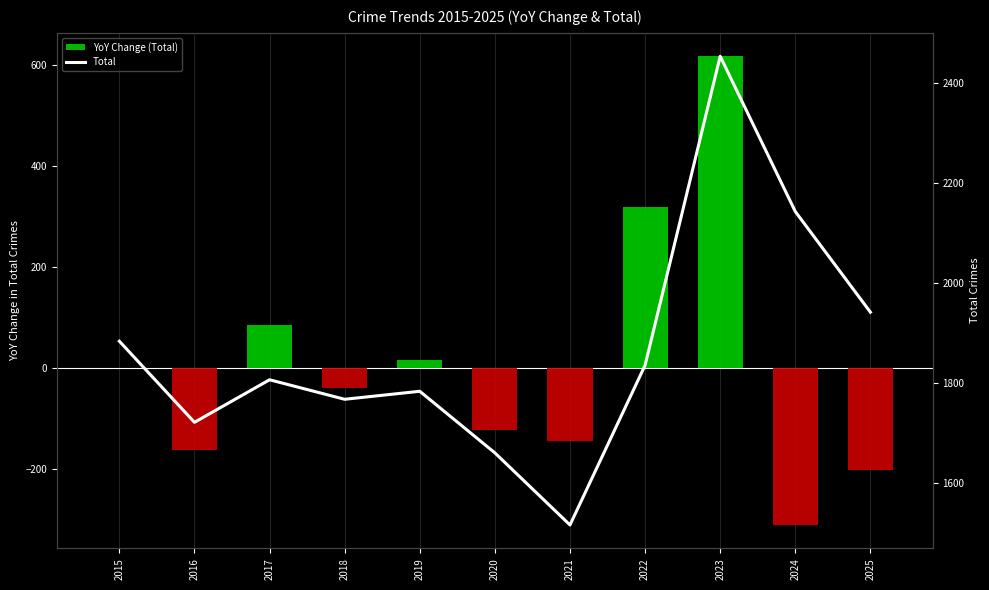

Which category has the lowest value across all series?

2024